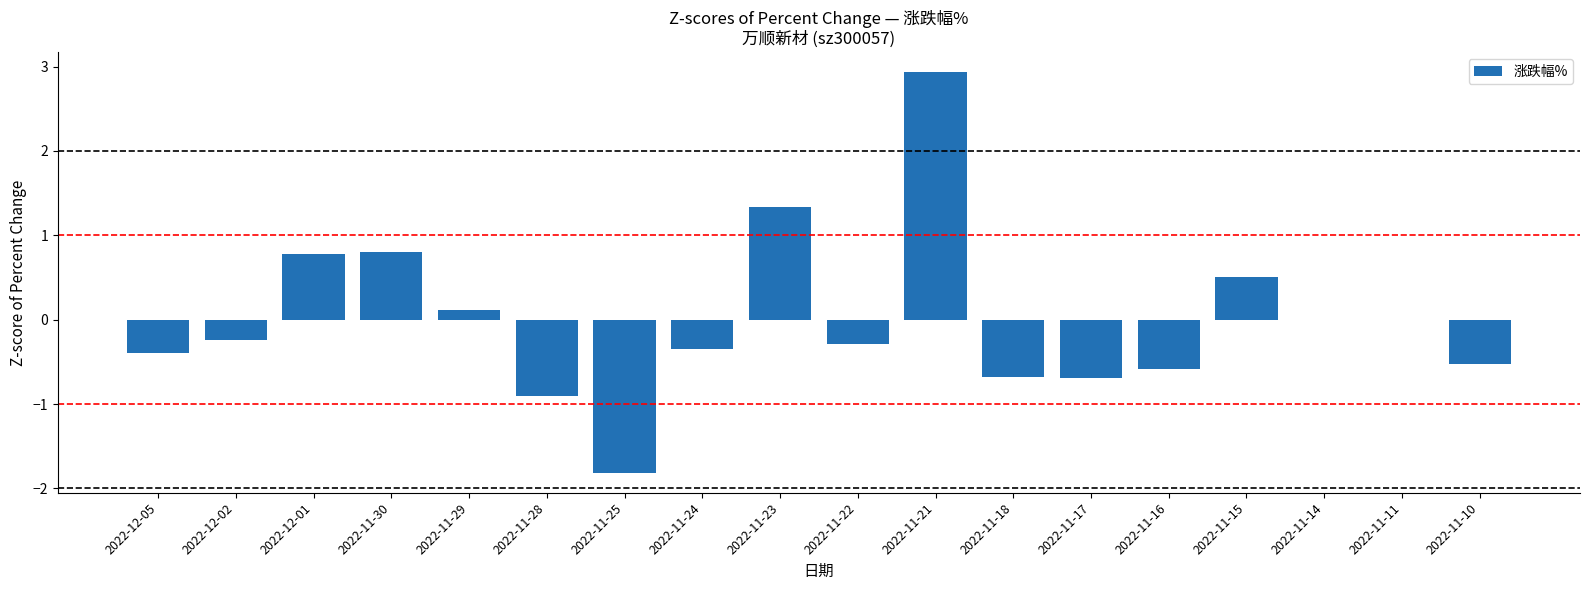

What is the maximum value shown in the chart?

2.9